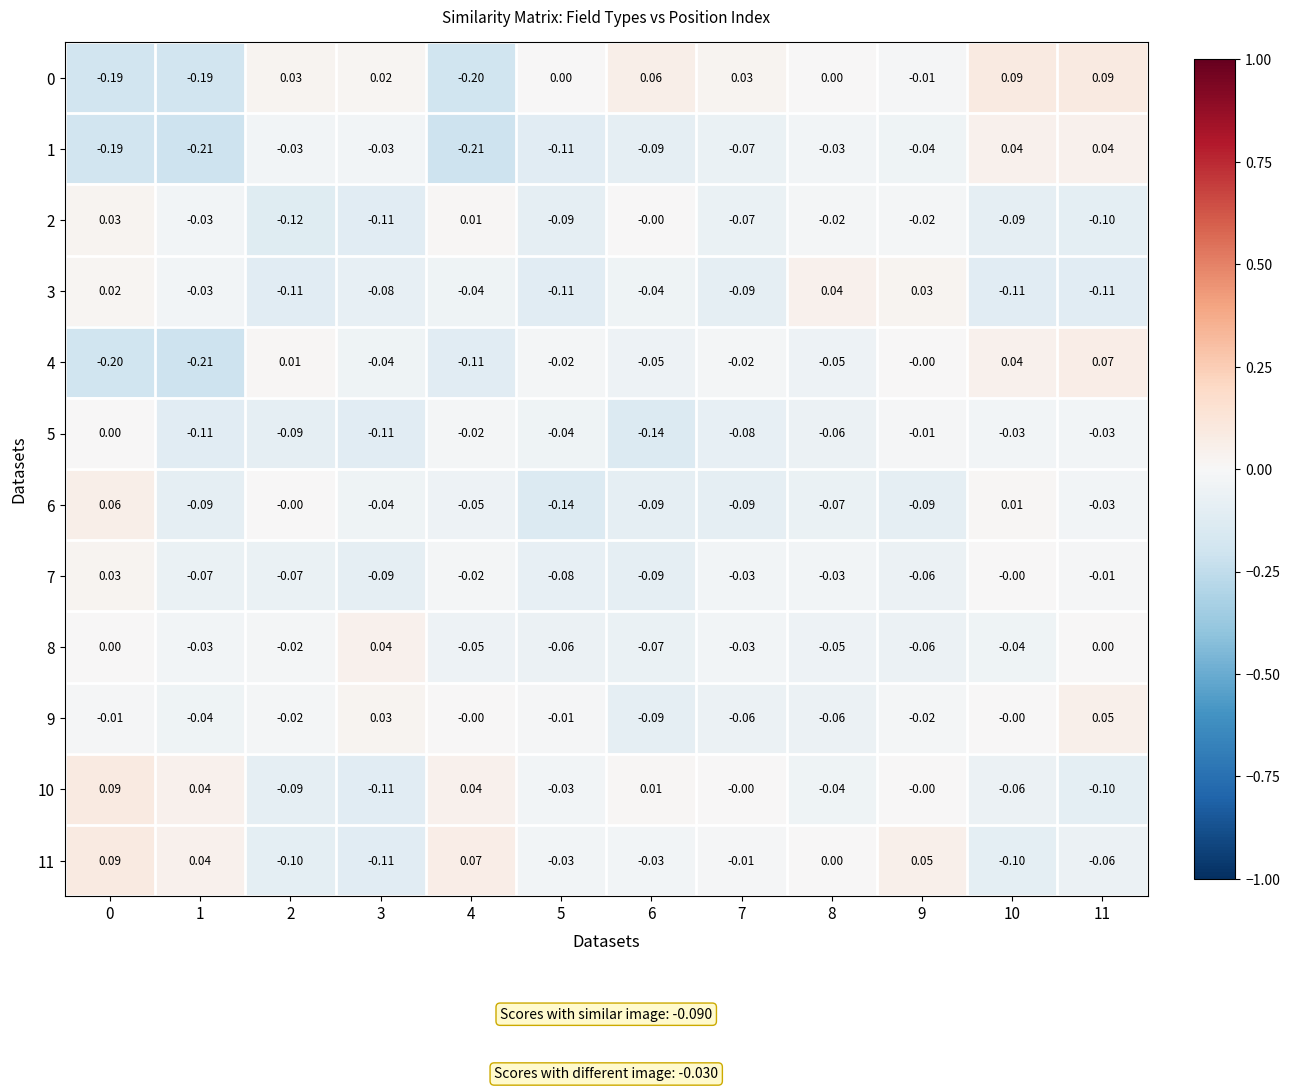

Is the value of 3 at 8 greater than the value of 7 at 1?

Yes